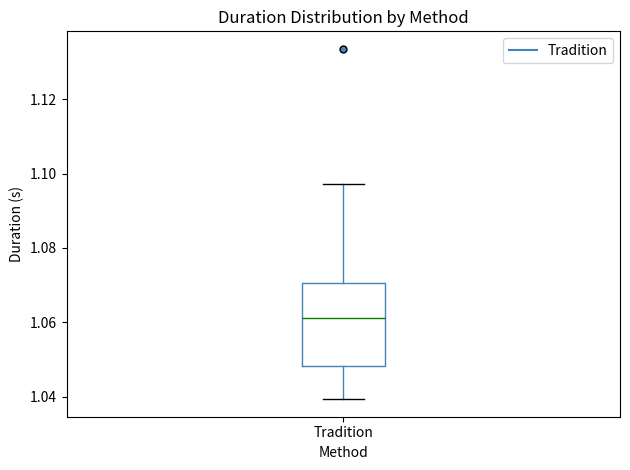

Transcribe this box plot: give where the median line is, the range the box spans, and where the two whiskers end, as read against the y-axis. The values are not printed on the chart, so give them approximately, as read against the axis.

median 1.062, box 1.048 to 1.070, whiskers 1.040 to 1.098